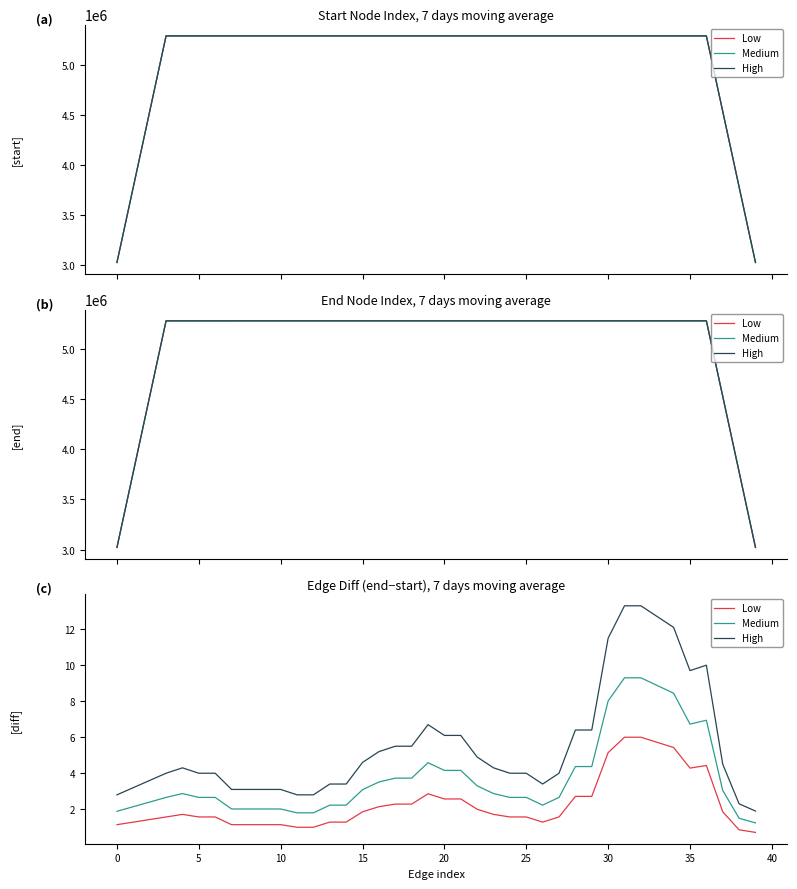

In High, how many points are lower than both neighbors (excluding endpoints)?

2